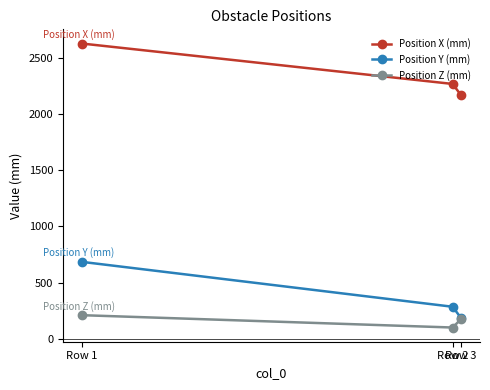

Does the chart have visible grid lines?

No